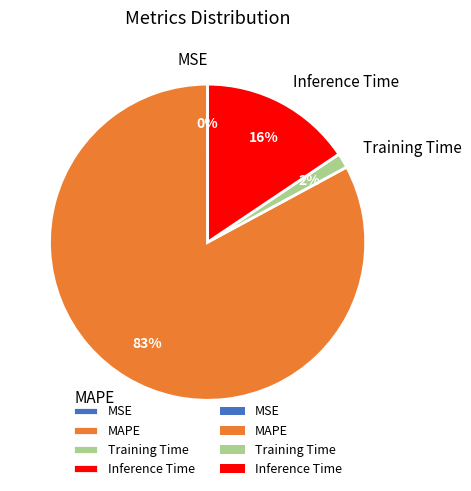

True or false: MAPE accounts for 83% of the total.

True